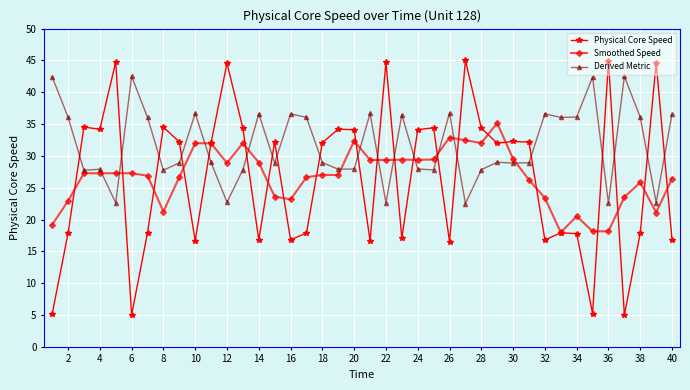

What are all the series names shown in the legend?

Physical Core Speed, Smoothed Speed, Derived Metric